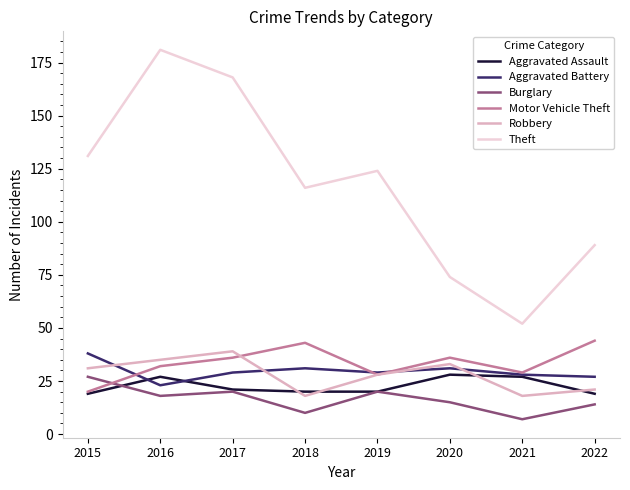

What are all the series names shown in the legend?

Aggravated Assault, Aggravated Battery, Burglary, Motor Vehicle Theft, Robbery, Theft